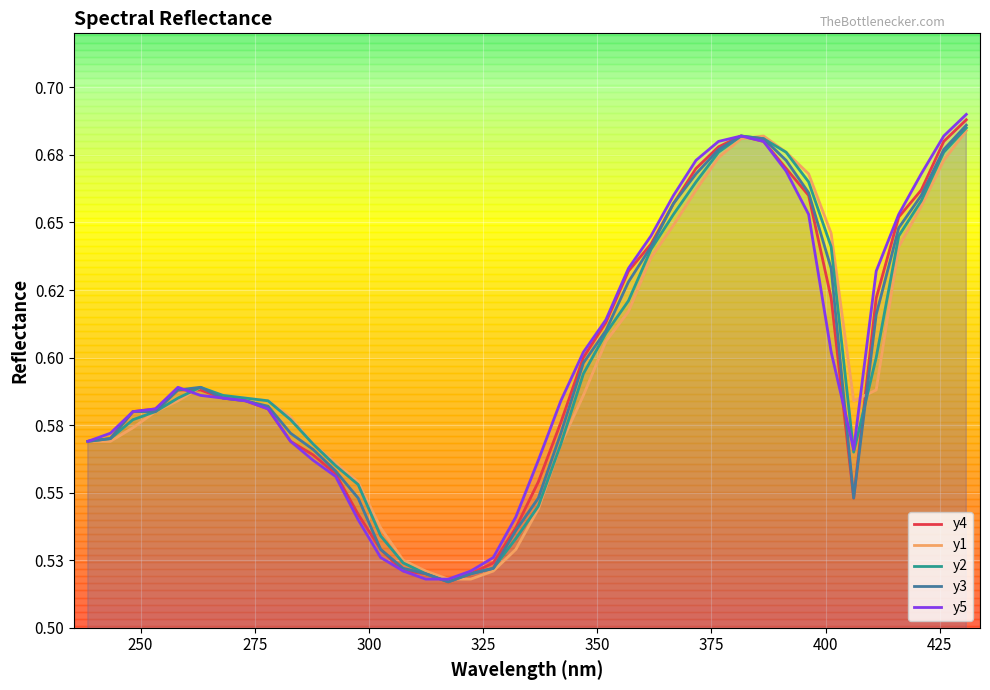

What is the maximum value for y3?

0.7